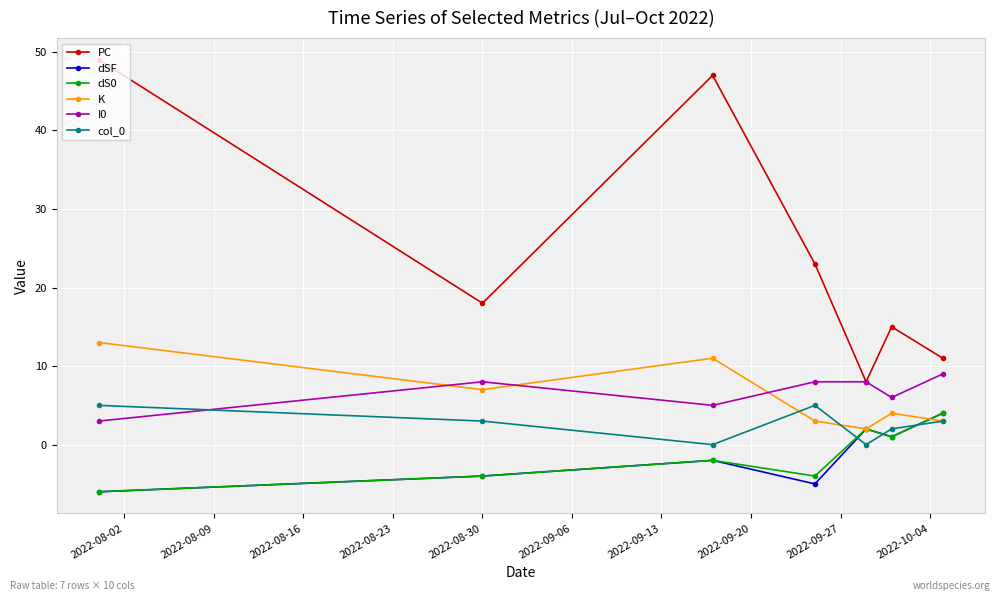

How many lines are shown in the chart?

6